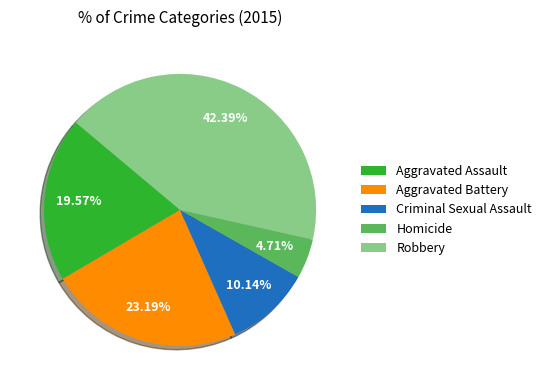

To the nearest percent, what portion does Homicide represent?

5%